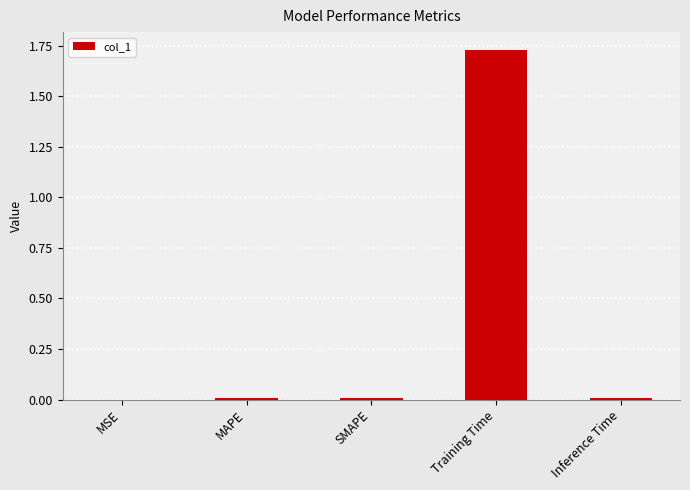

Which has a higher value, MAPE or Training Time?

Training Time